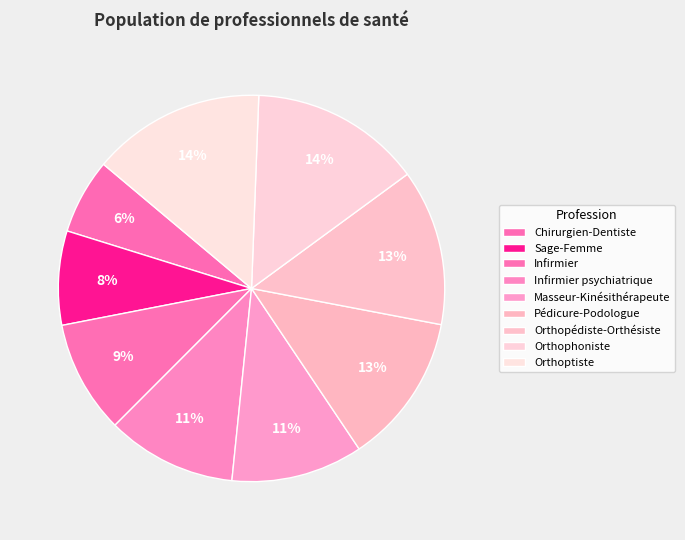

The Infirmier psychiatrique slice represents 21% of the pie. True or false?

False